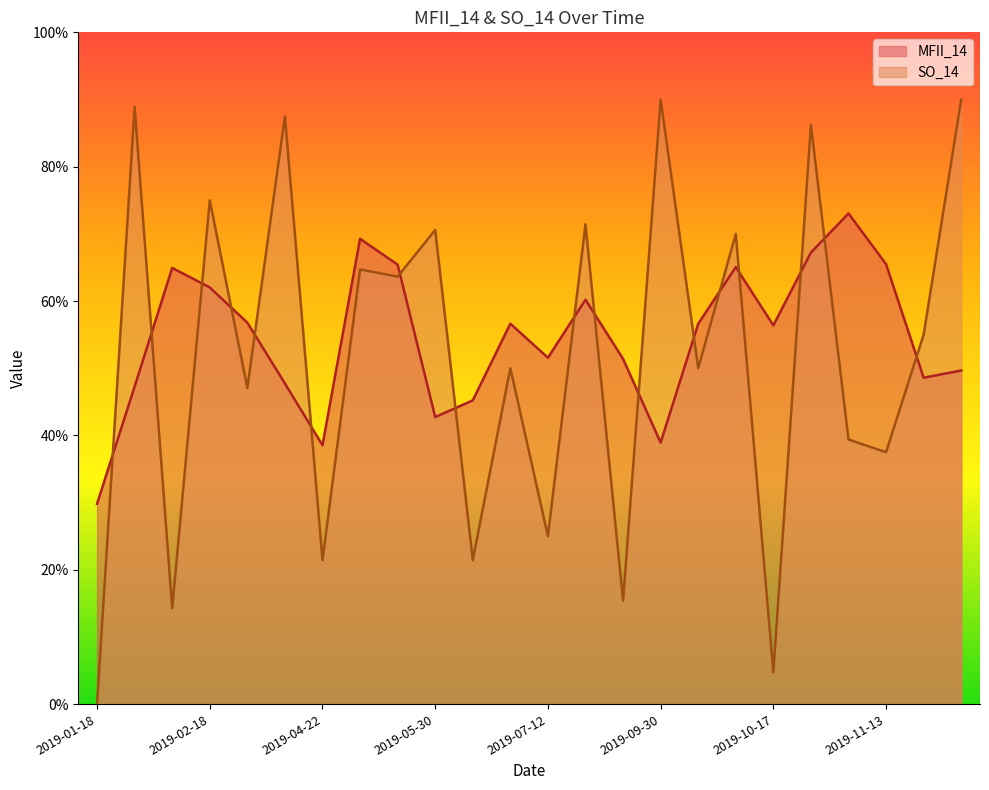

In MFII_14, how many points are higher than both neighbors (excluding endpoints)?

6